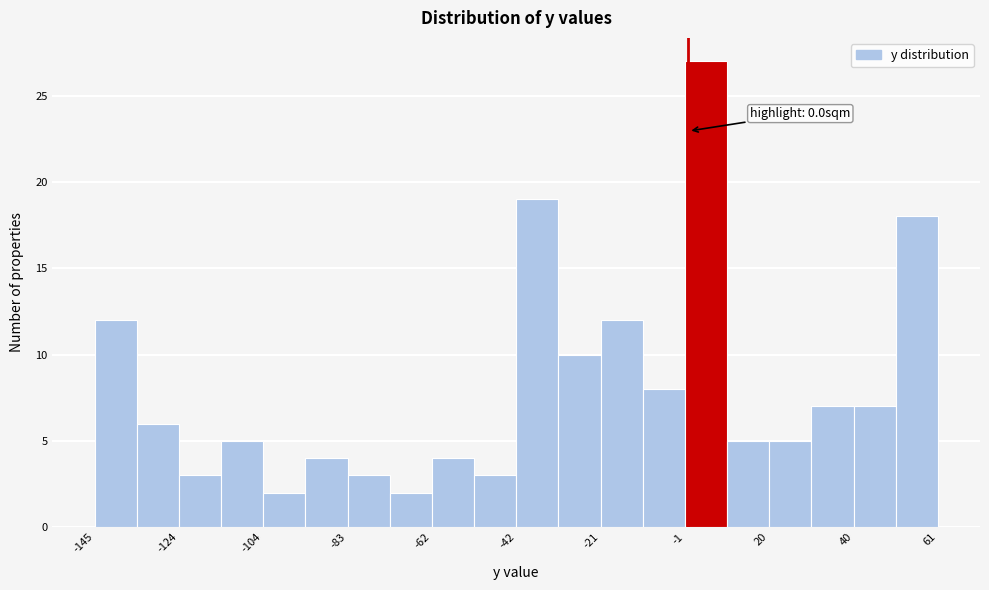

Read against the x-axis, roughly where is the centre of the tallest bar?

5